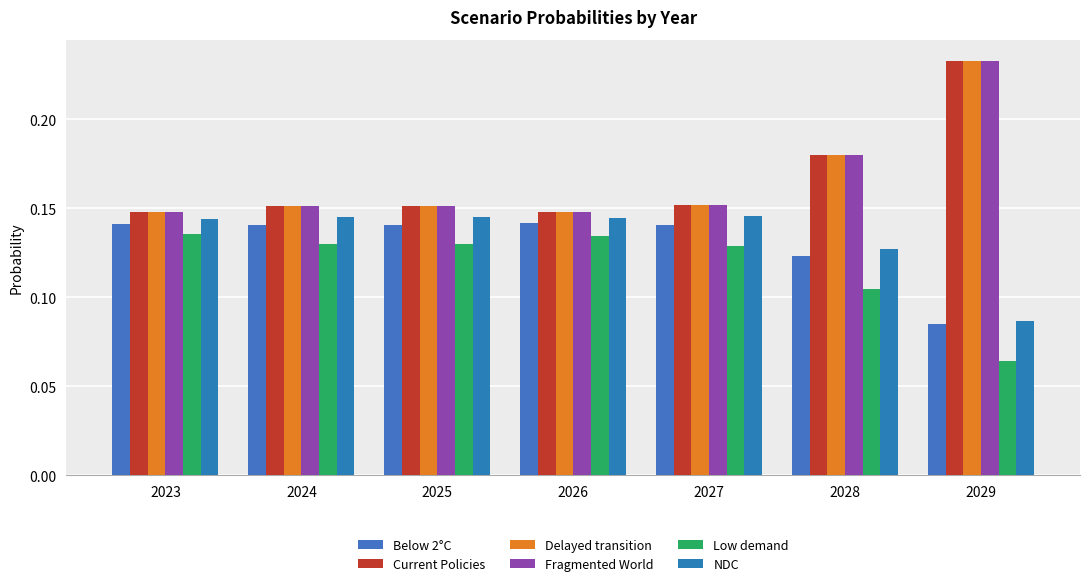

What value does the Low demand series have at 2026?

0.1